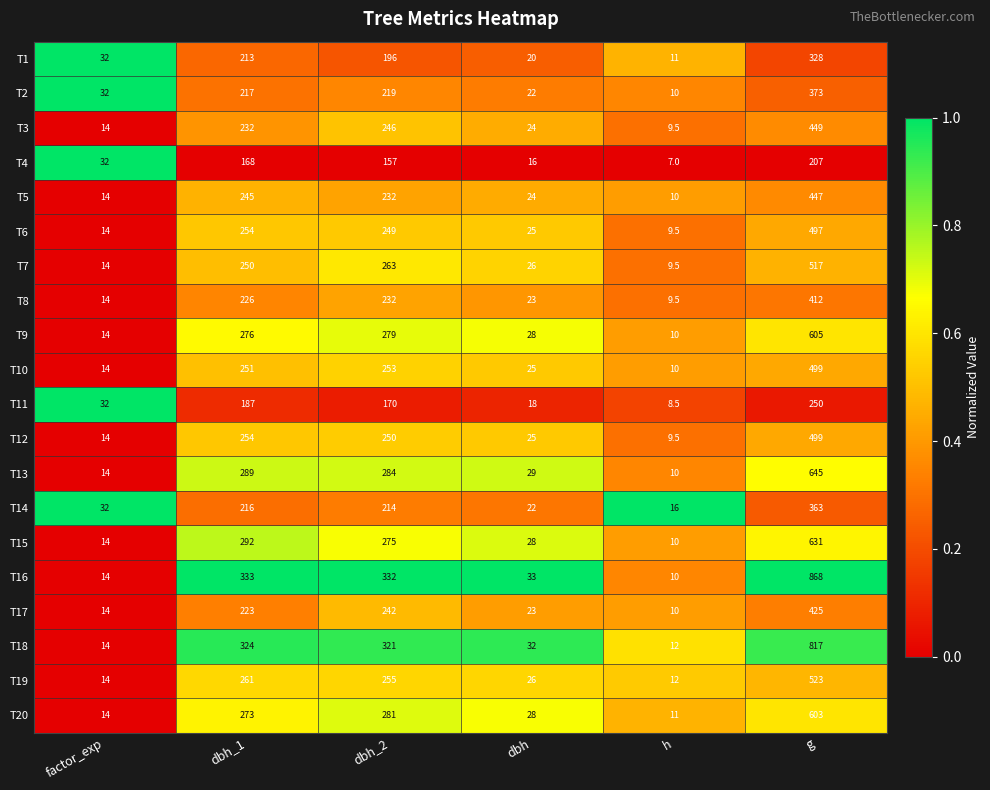

What is the maximum value shown in the chart?

868.0